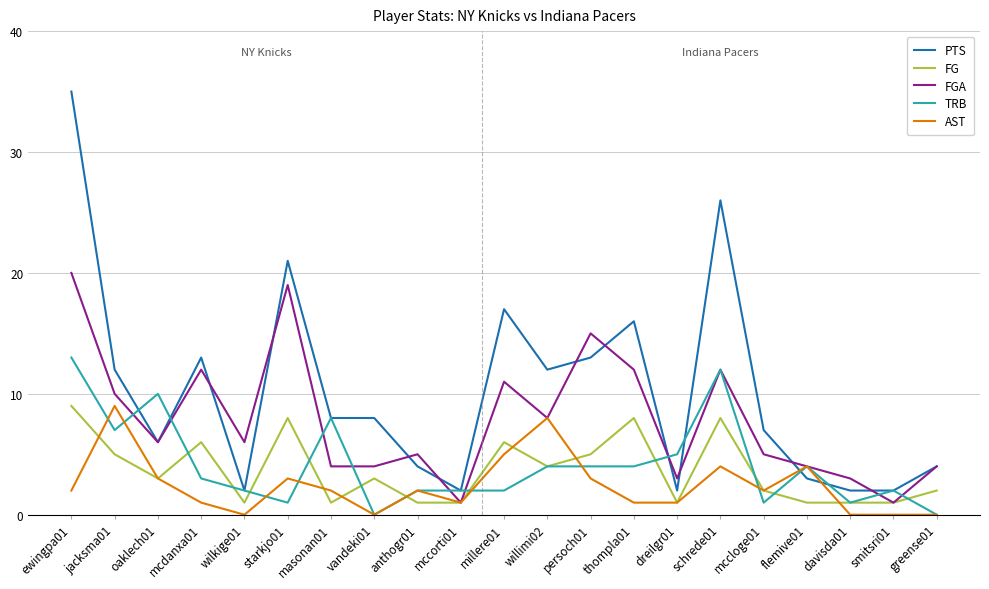

At which category does PTS reach its first local valley?

oaklech01